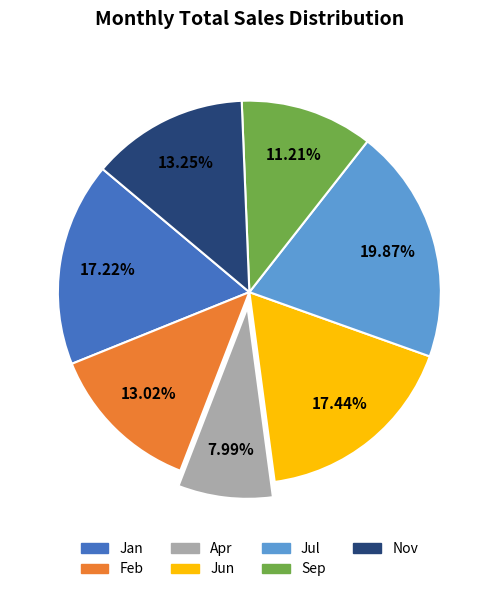

What is the ratio of the value at Feb to the value at Jan?

0.8